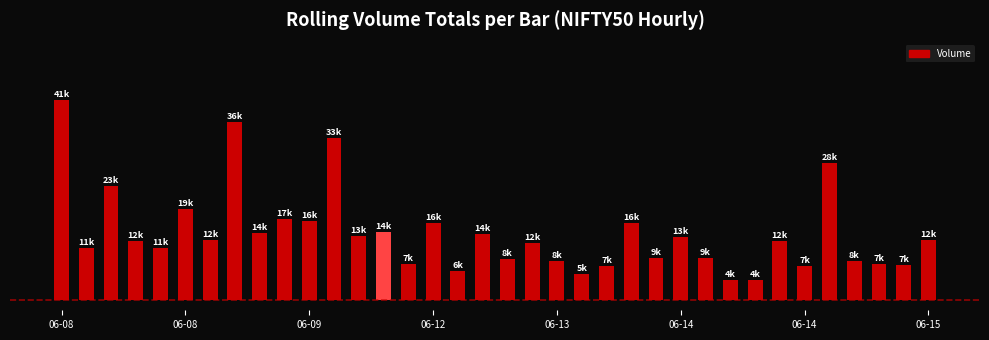

Does the chart contain any negative values?

No